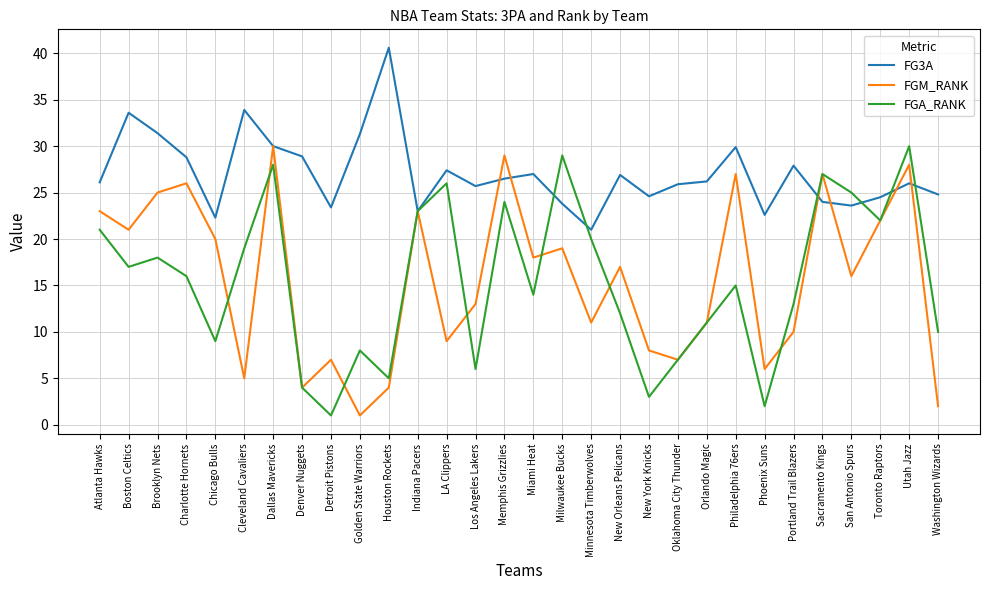

What is the maximum value for FG3A?

40.6